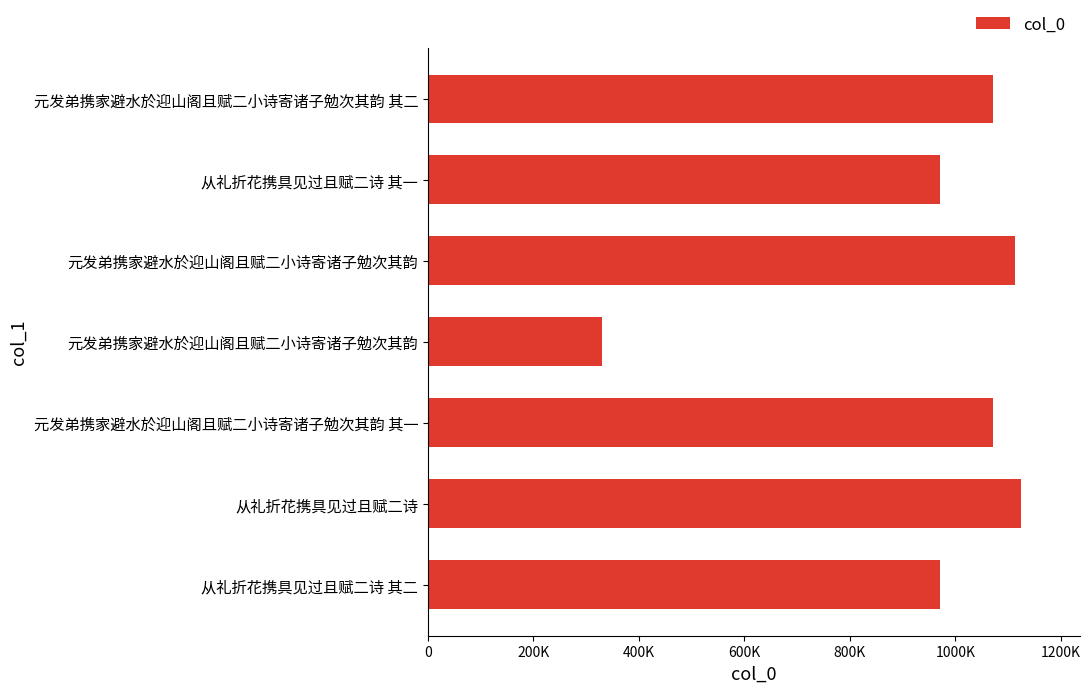

Does the chart contain any negative values?

No